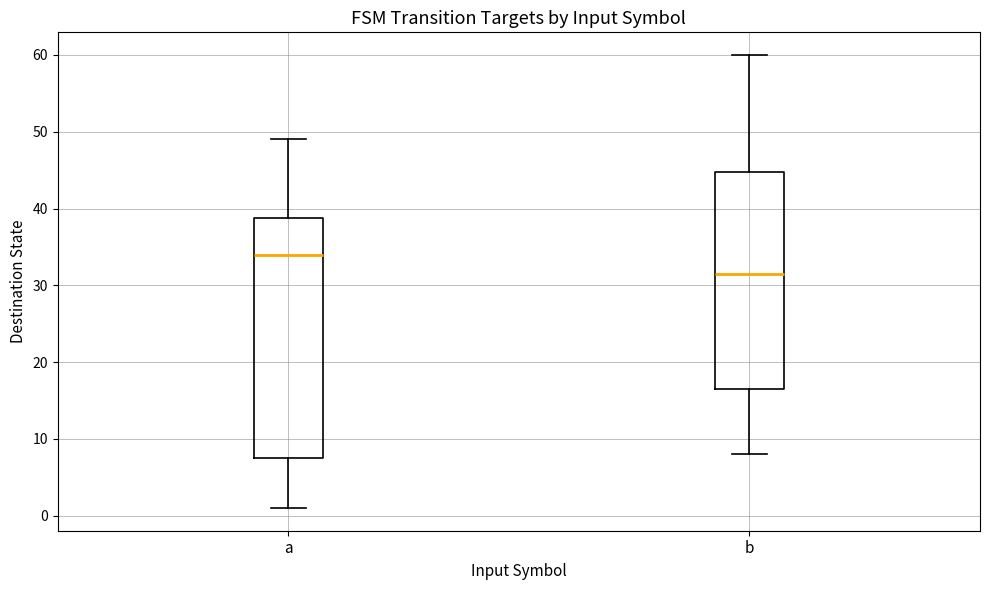

Where is the lower edge of the box for a on the y-axis? The values are not printed on the chart, so give them approximately, as read against the axis.

8